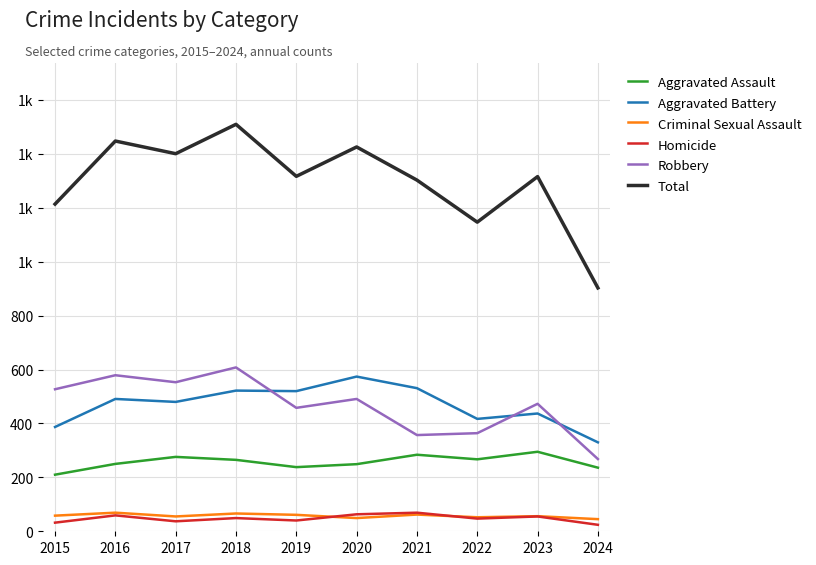

At which label does Aggravated Battery reach its minimum?

2024